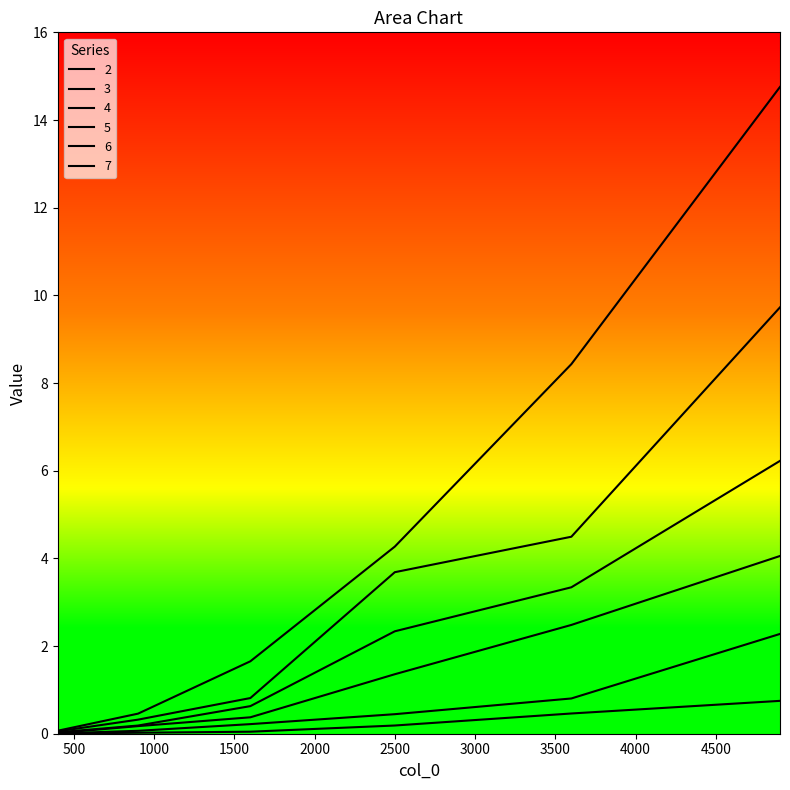

True or false: 6 and 5 intersect in this chart.

False